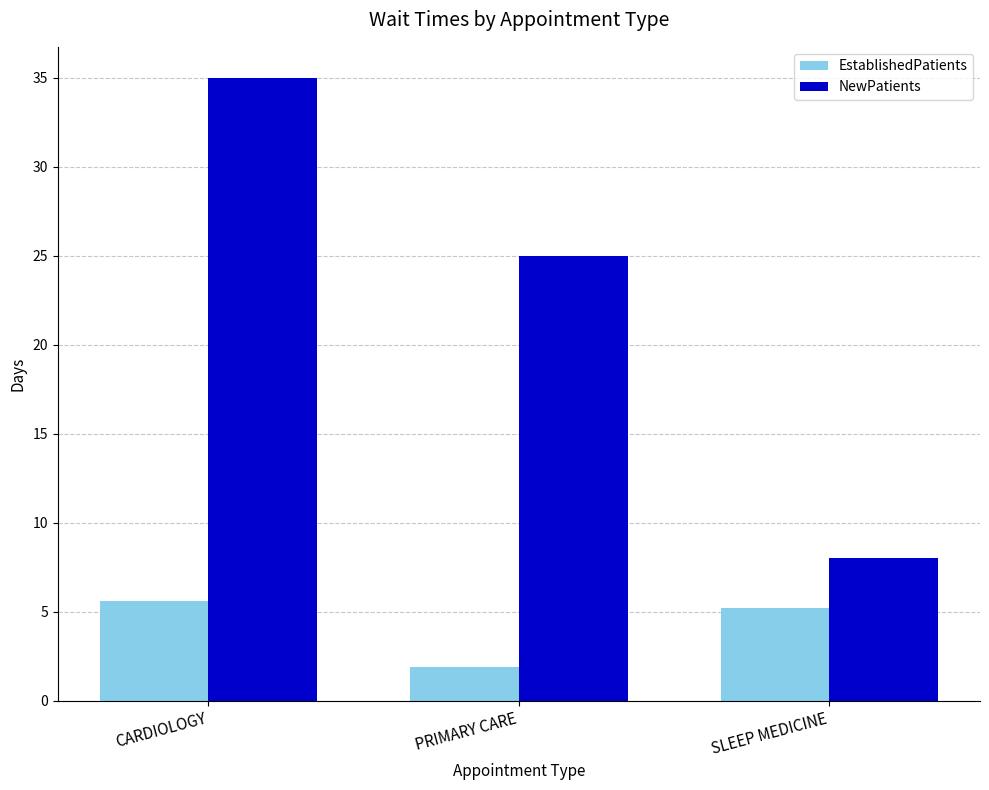

How many series are shown in this chart?

2